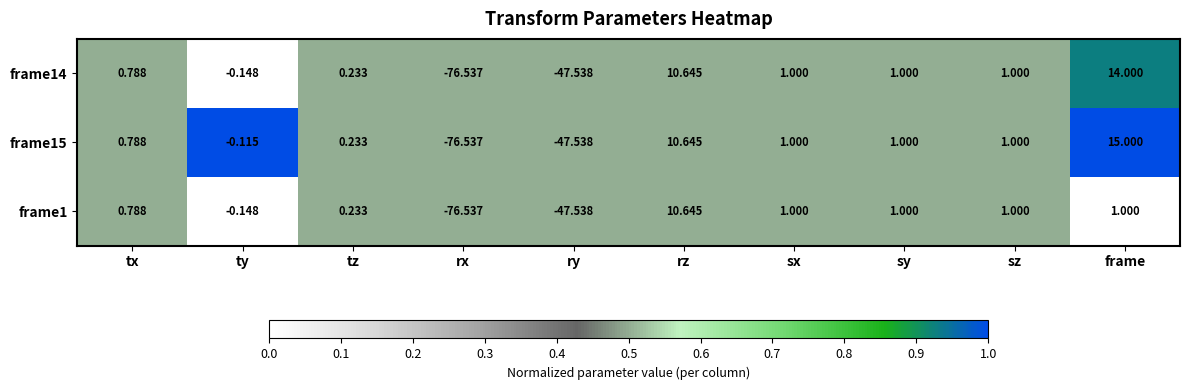

Which series has the widest spread of values?

frame15